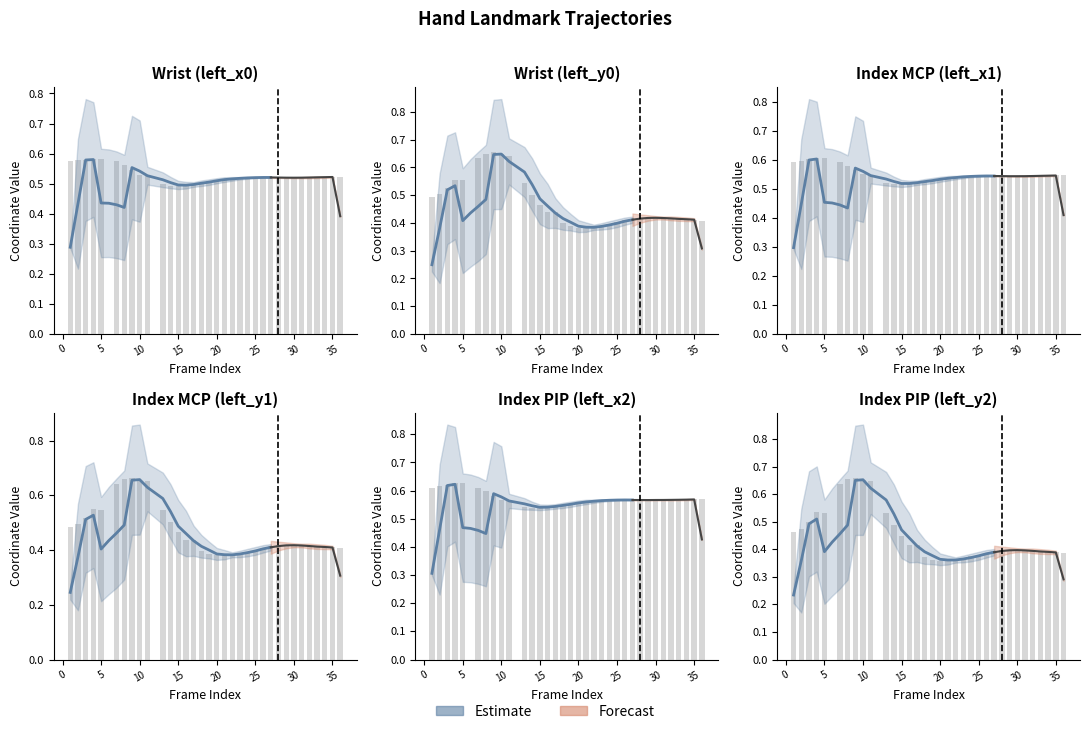

Is the value of left_x1 at 27 greater than the value of left_y0 at 25?

Yes